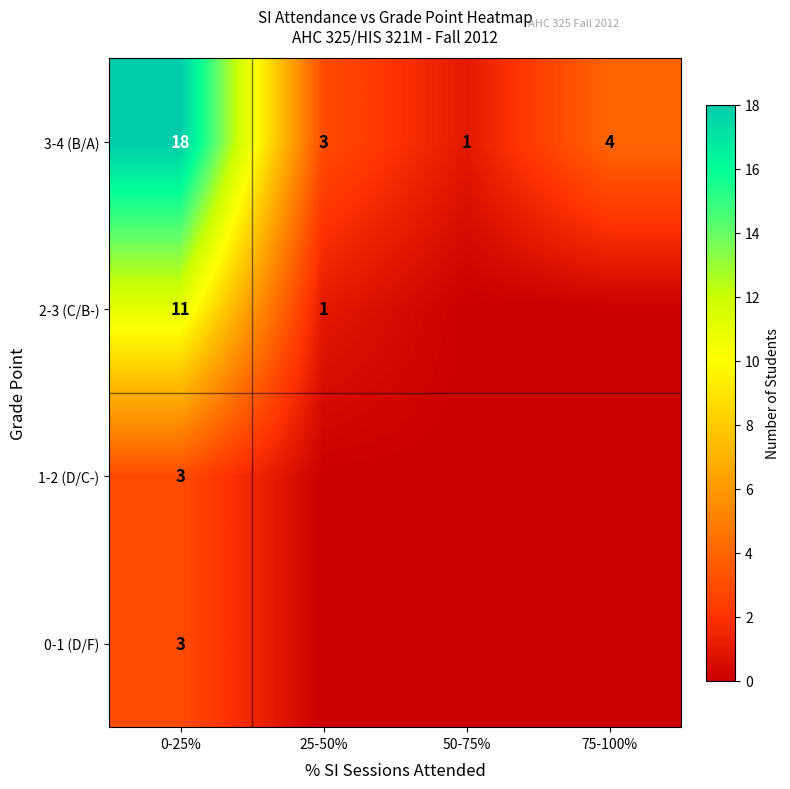

What is the difference between the 3-4 (B/A) values at 25-50% and 0-25%?

15